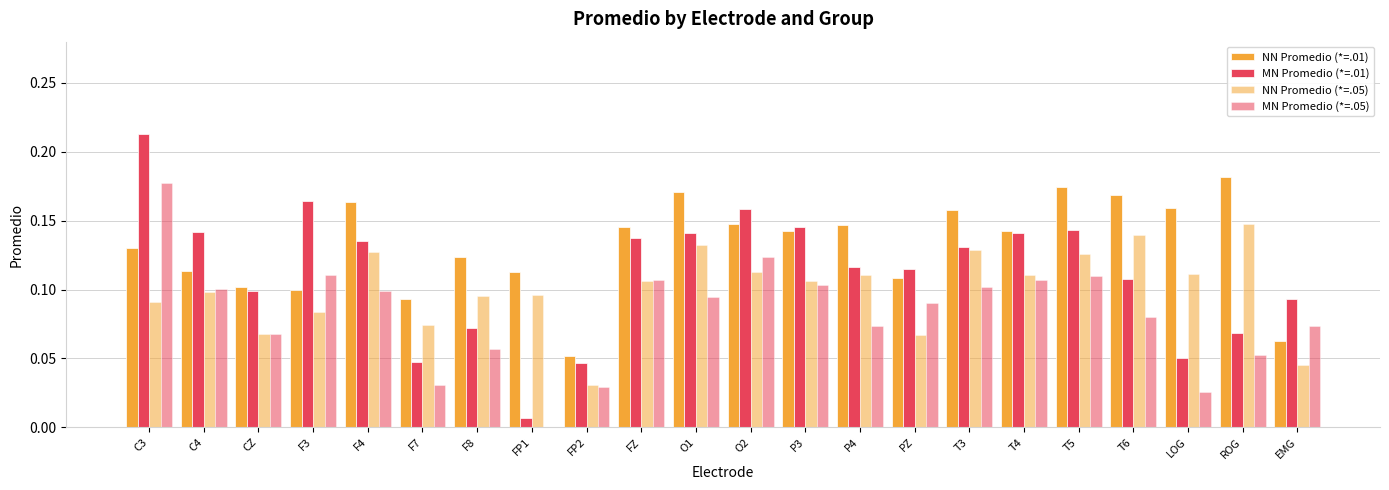

The value of NN Promedio (*=.01) at T5 is 0.2. True or false?

True